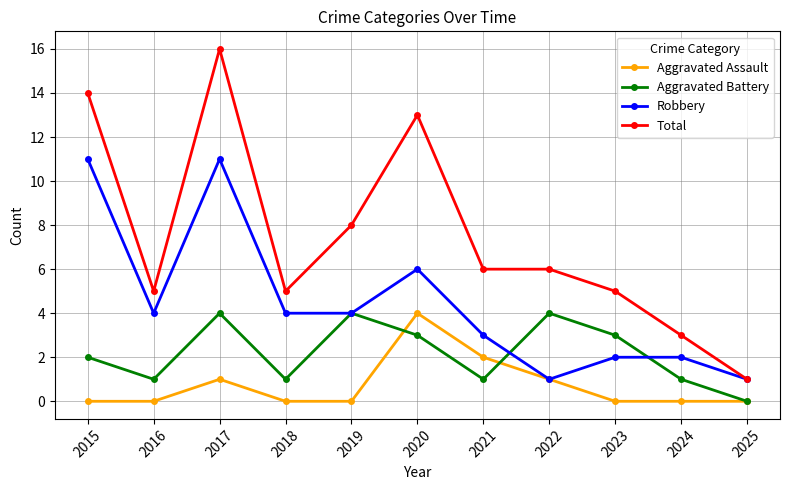

The value of Total at 2021 is 6. True or false?

True